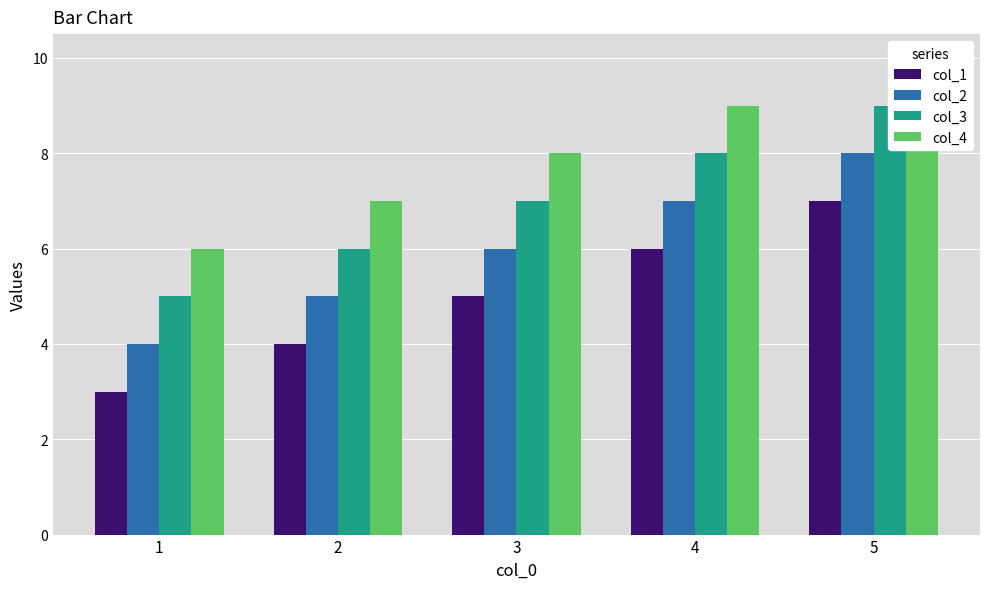

Reading left to right, list all the values displayed in this chart.

col_1: 1=3	2=4	3=5	4=6	5=7
col_2: 1=4	2=5	3=6	4=7	5=8
col_3: 1=5	2=6	3=7	4=8	5=9
col_4: 1=6	2=7	3=8	4=9	5=10